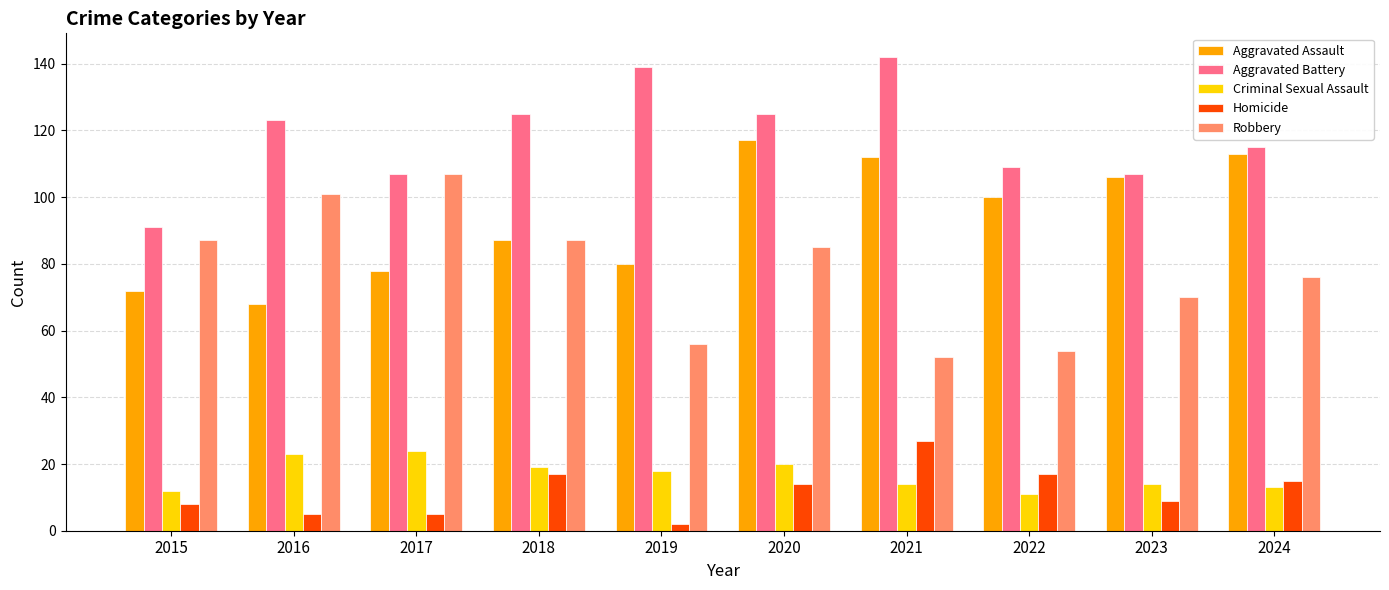

Is the value of Aggravated Assault at 2015 greater than the value of Criminal Sexual Assault at 2018?

Yes